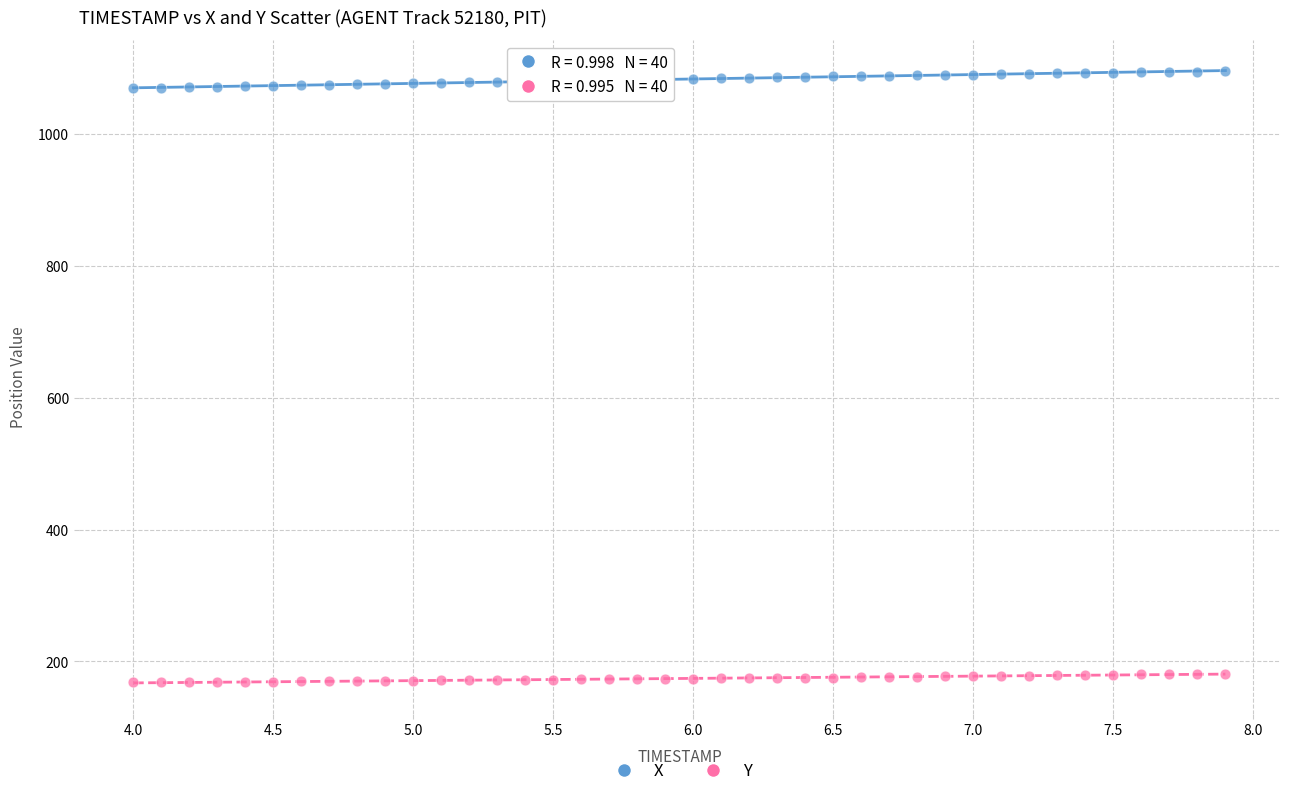

Which series contains the lowest Y value?

Y